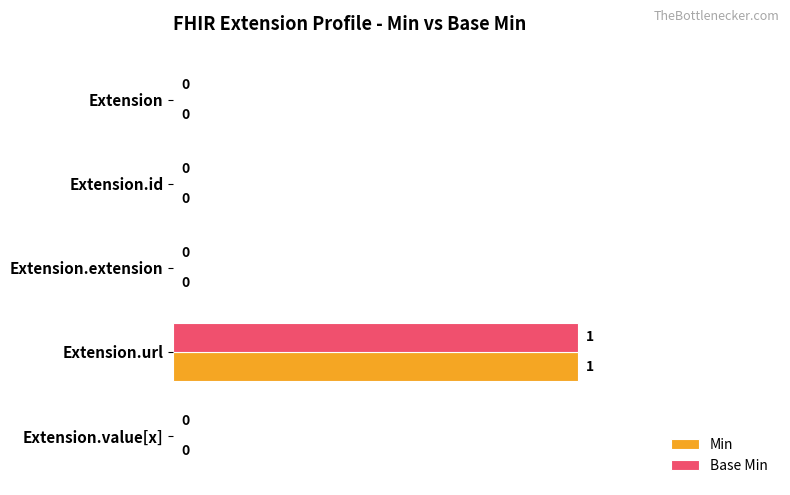

Which category has the highest value across all series?

Extension.url